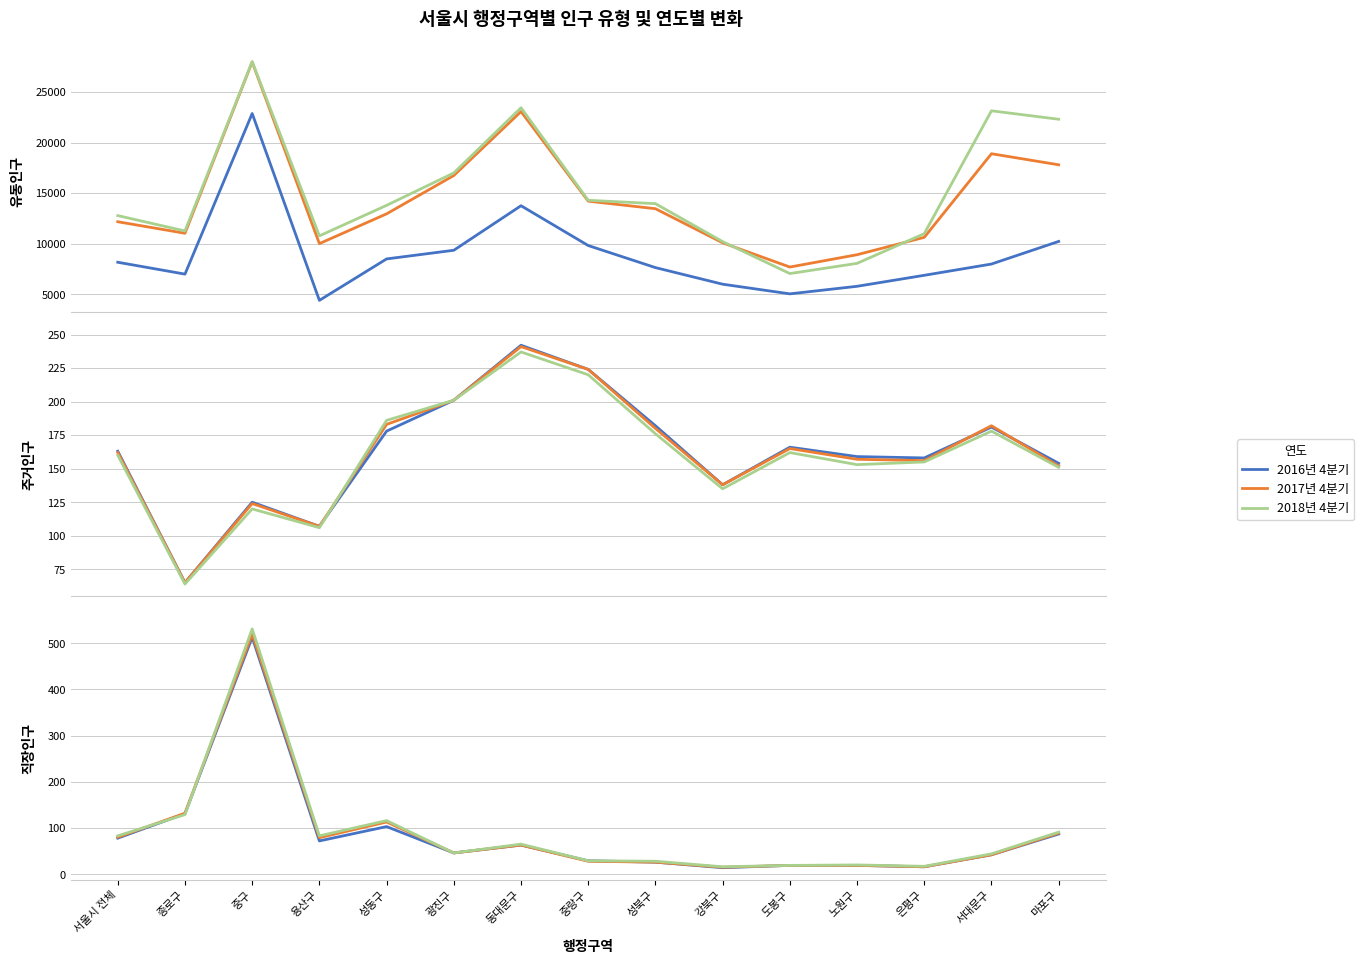

True or false: 2016년 4분기 has more than 1 points higher than both neighbors.

True